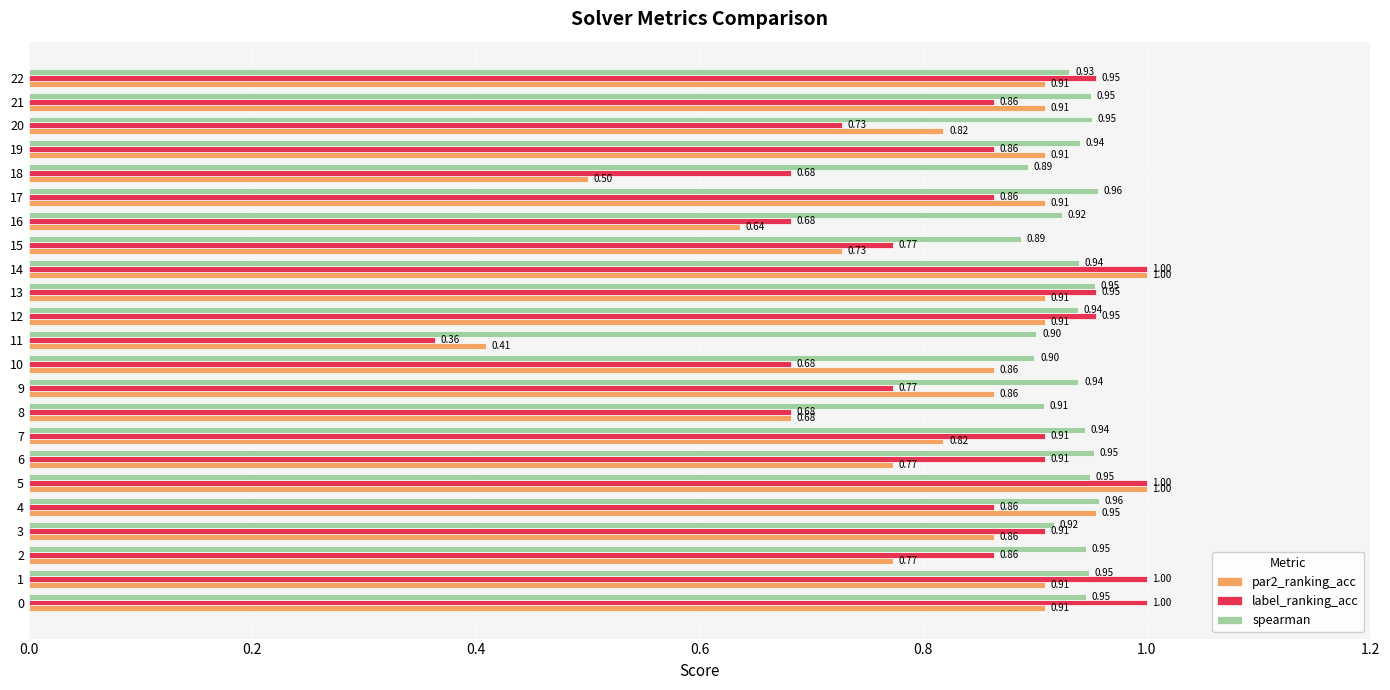

Rank the series at 20 from lowest to highest value.

label_ranking_acc, par2_ranking_acc, spearman